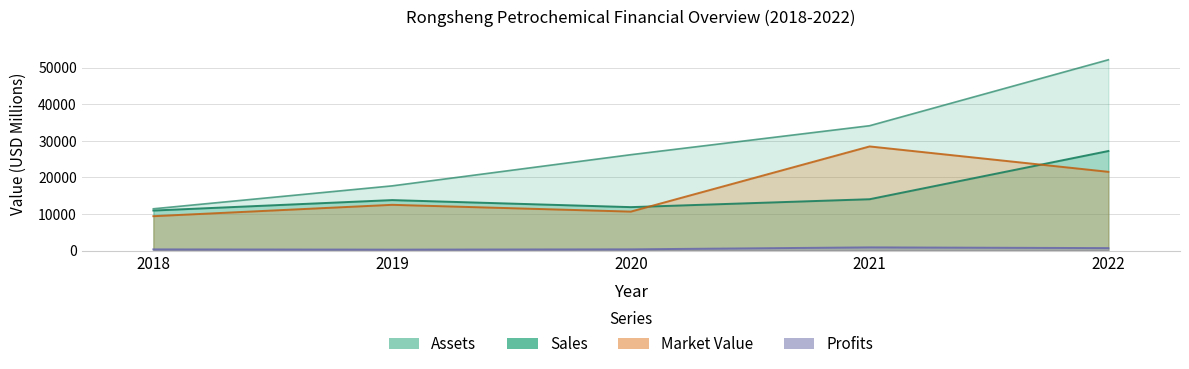

How many interior local peaks does the Market_Value series have?

2